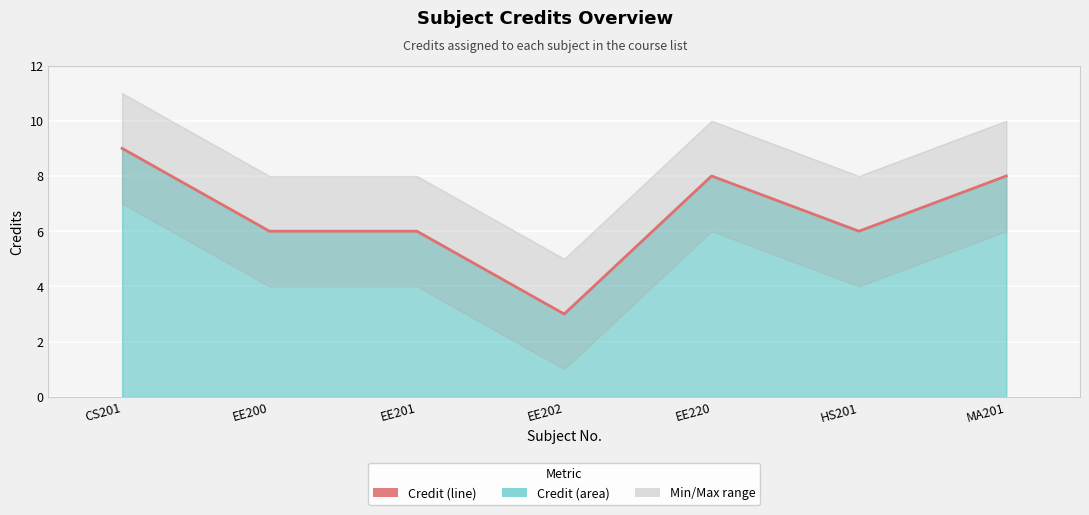

Count the values in the range 6 to 8.

5